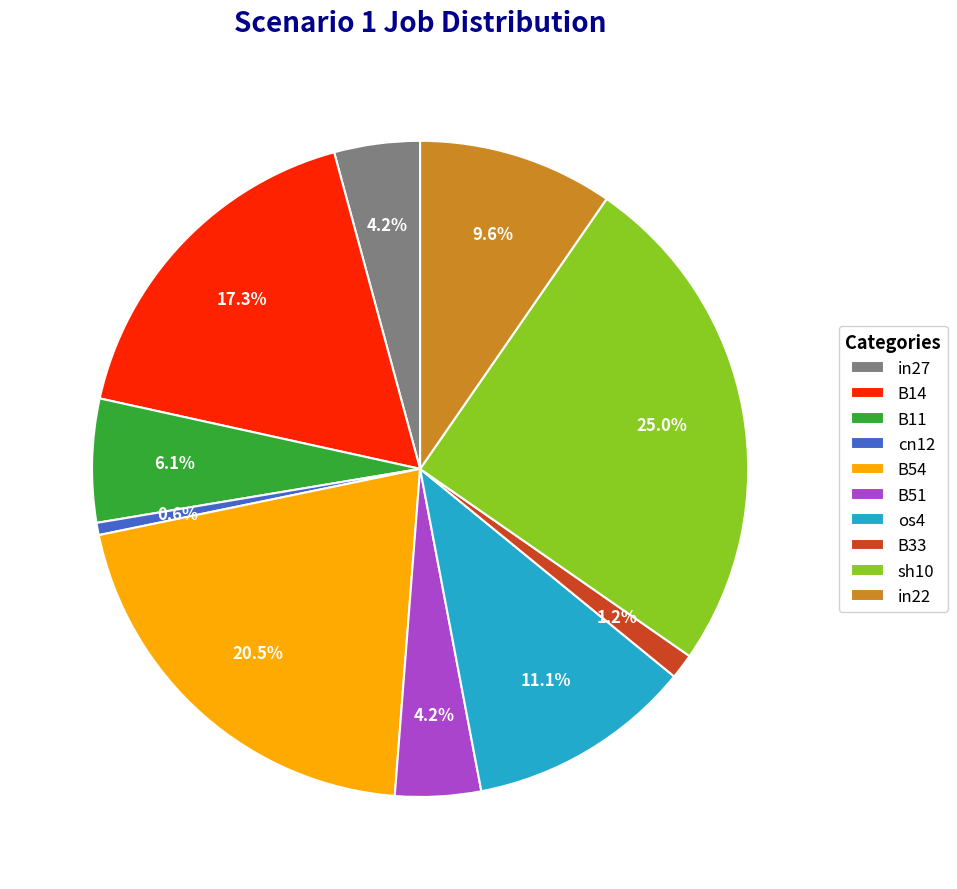

True or false: B51 accounts for 18% of the total.

False